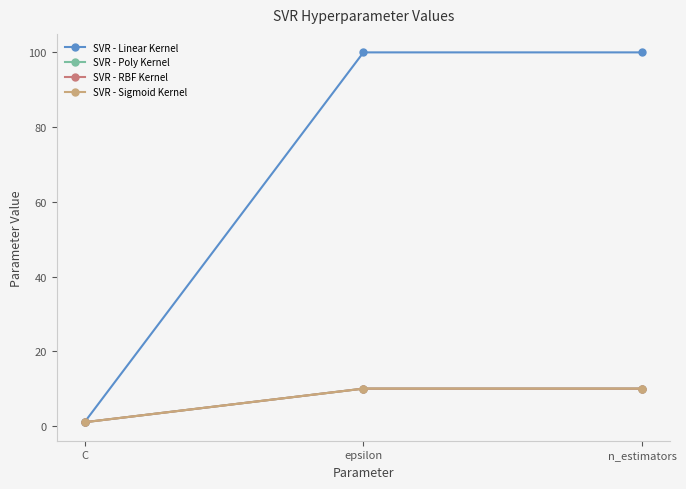

What position from the right is epsilon?

2